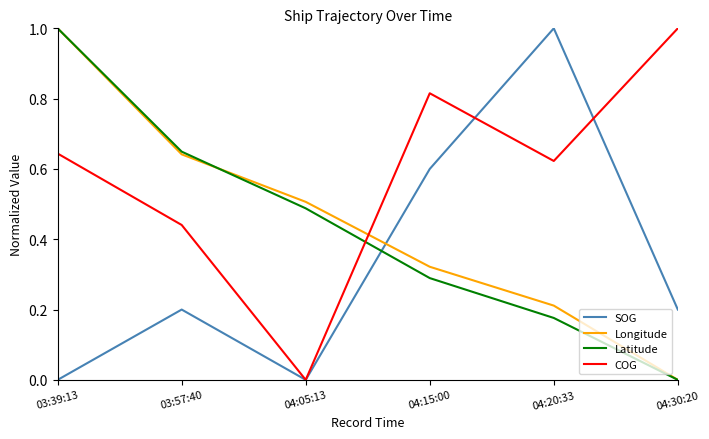

How many times do COG and Longitude cross each other?

1